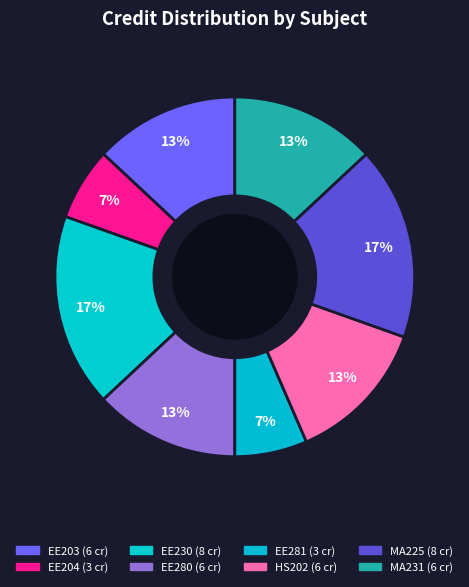

Rank the categories by value from lowest to highest.

EE204, EE281, EE203, EE280, HS202, MA231, EE230, MA225